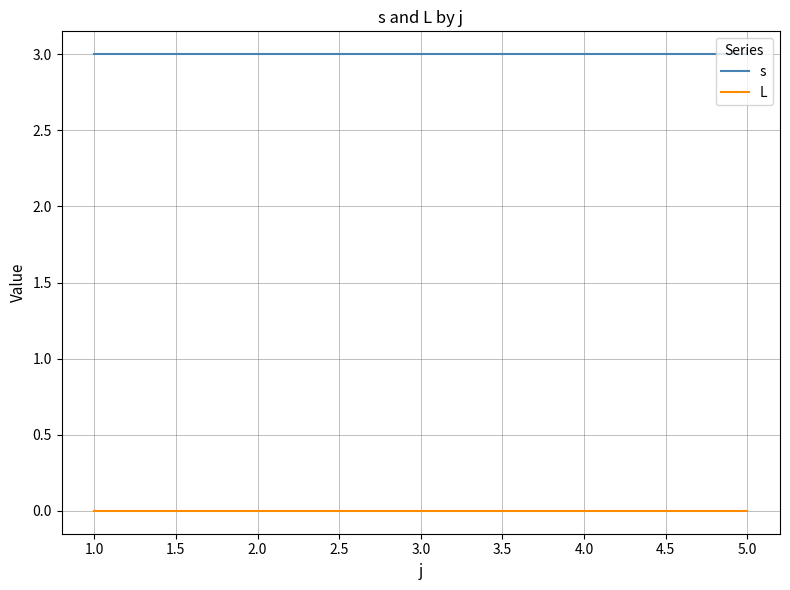

What is the maximum value shown in the chart?

3